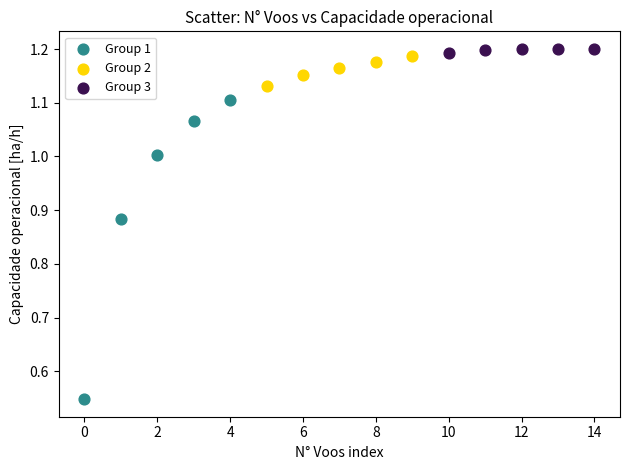

Which series reaches the minimum Y coordinate?

Group 1